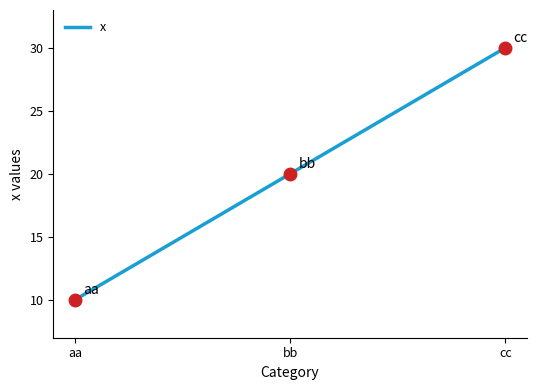

List the labels in order of value, largest first.

cc, bb, aa